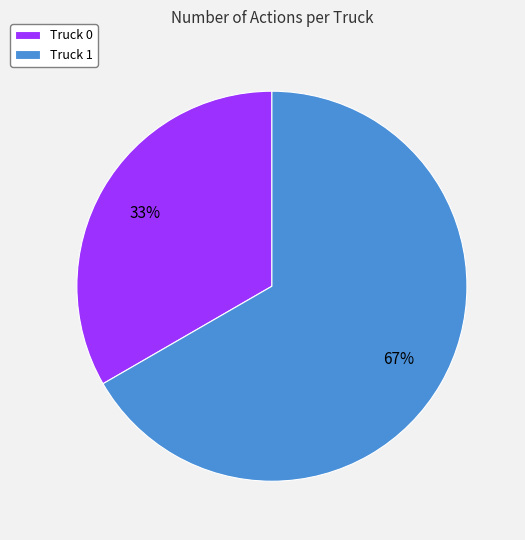

To the nearest percent, what percentage of the pie is Truck 1?

67%